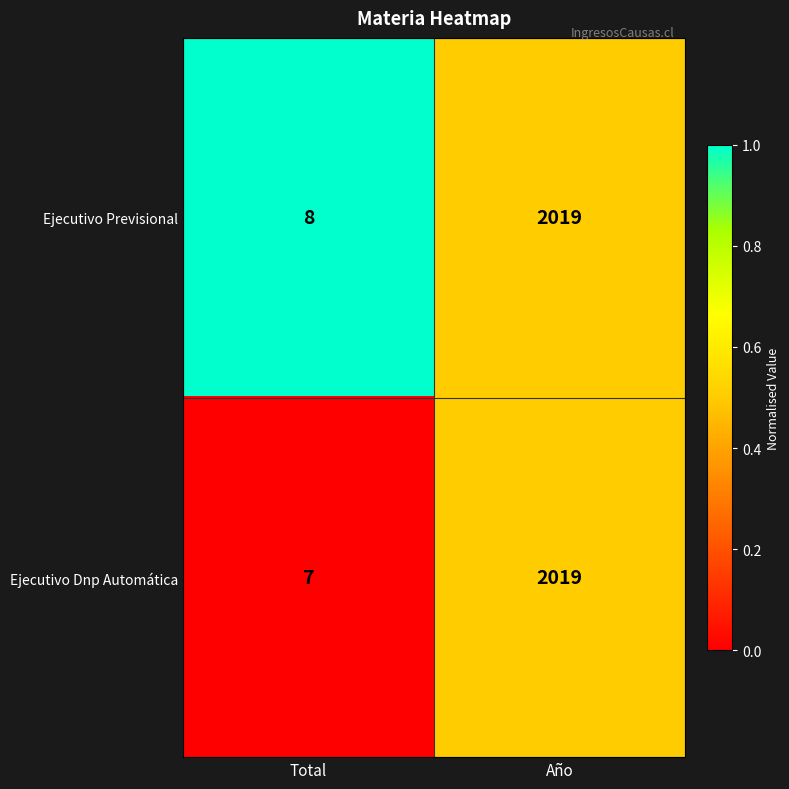

Where is Ejecutivo Previsional nearest to the value 1013?

Total